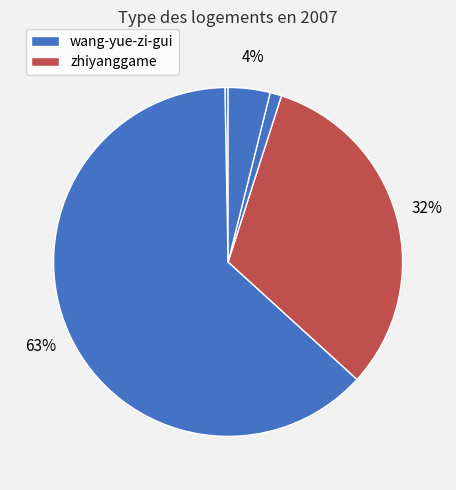

How many slices are in this pie chart?

5